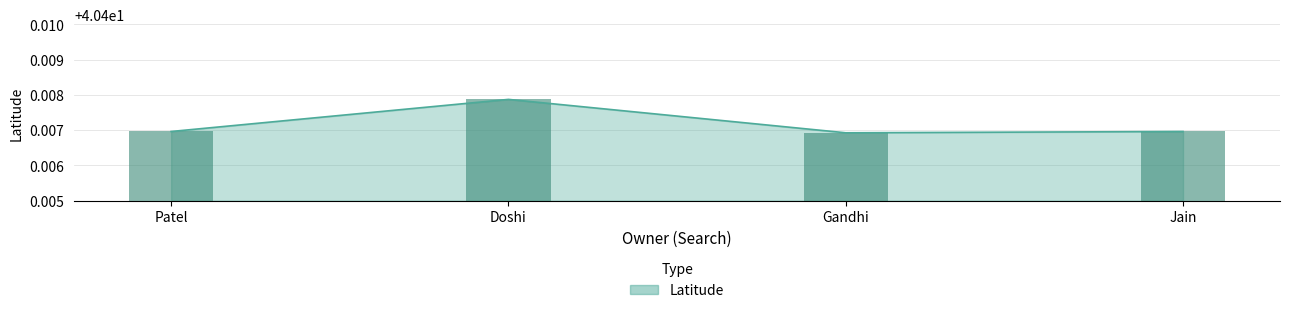

What is the label of the 2nd bar from the left?

Doshi